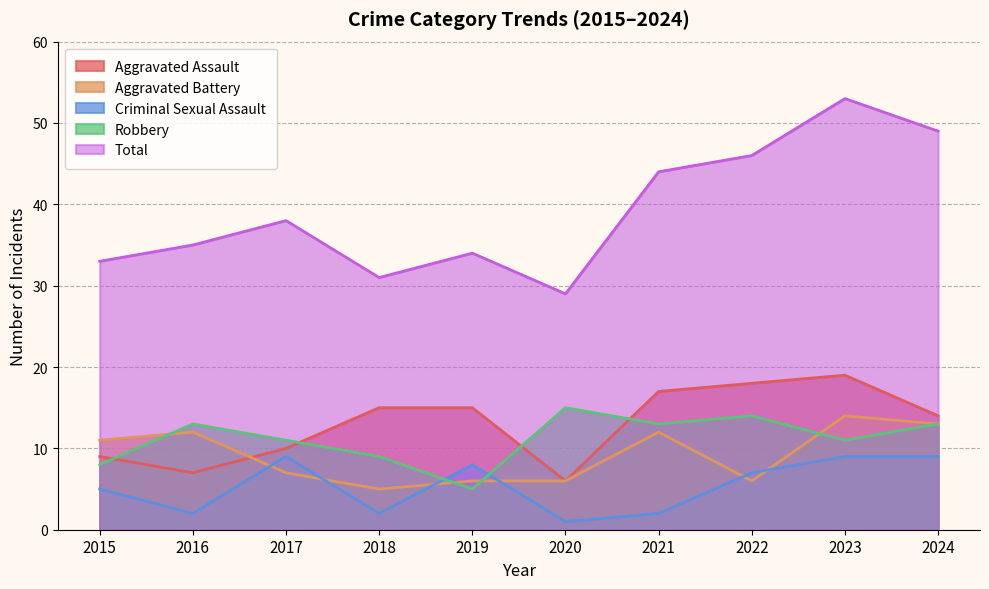

What is the approximate value of Total at 2021, to the nearest 5?

45